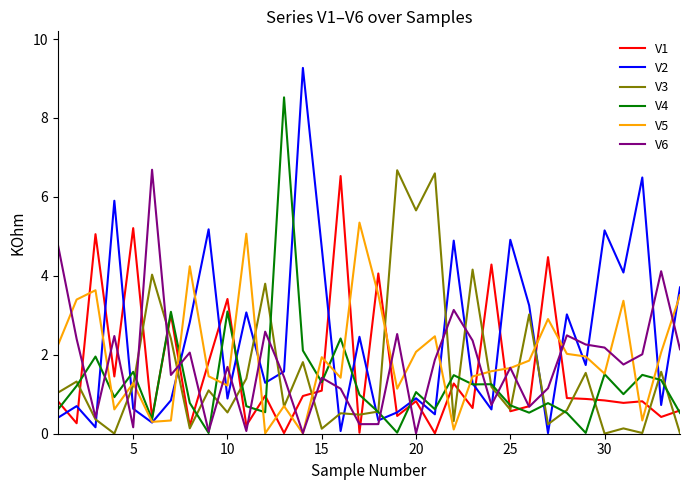

Which series has the largest total across all categories?

V2